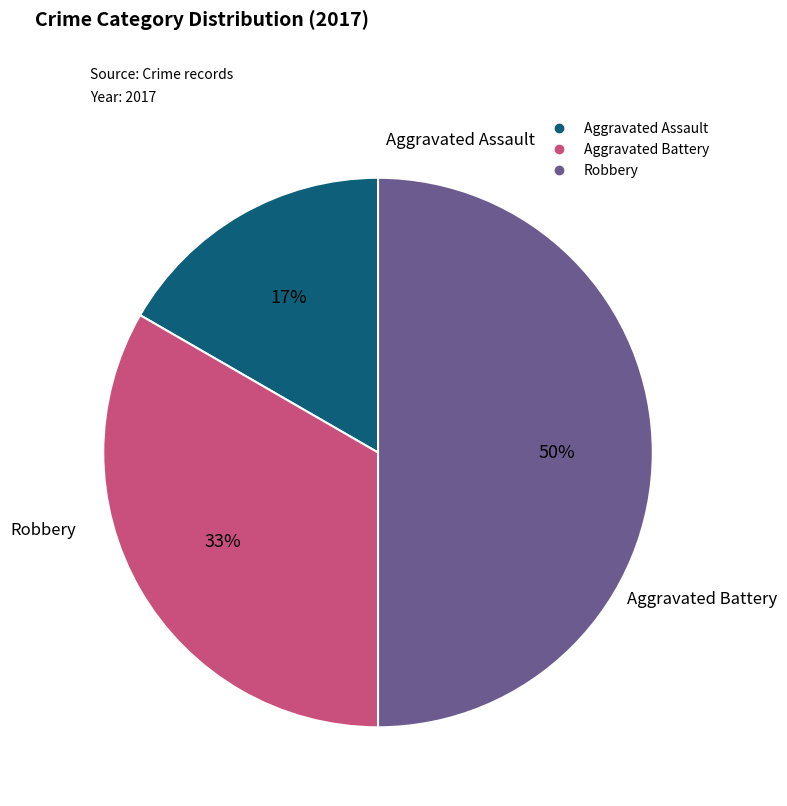

To the nearest percent, what is the average slice percentage?

33%